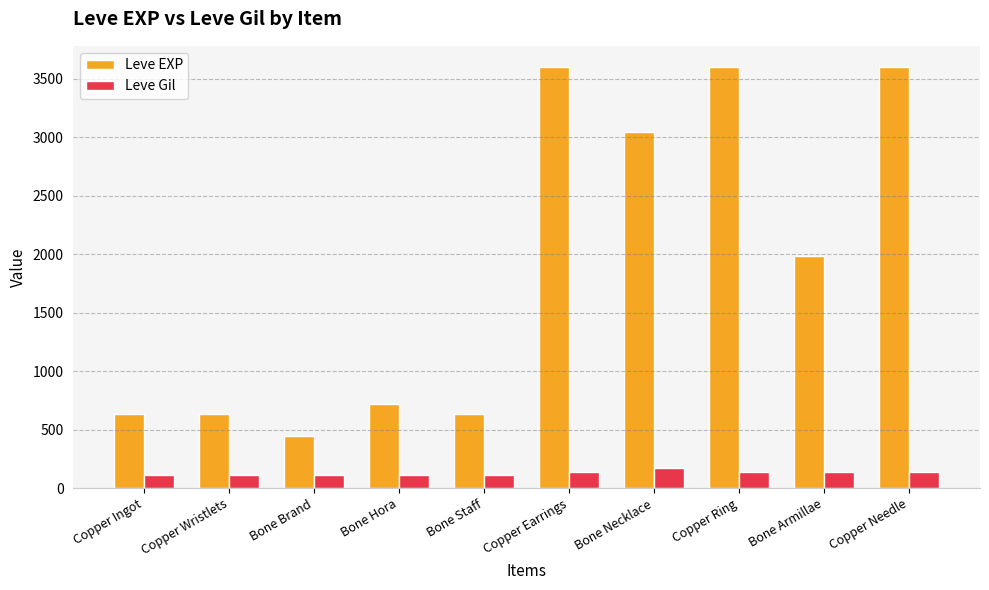

What are all the series names shown in the legend?

Leve EXP, Leve Gil